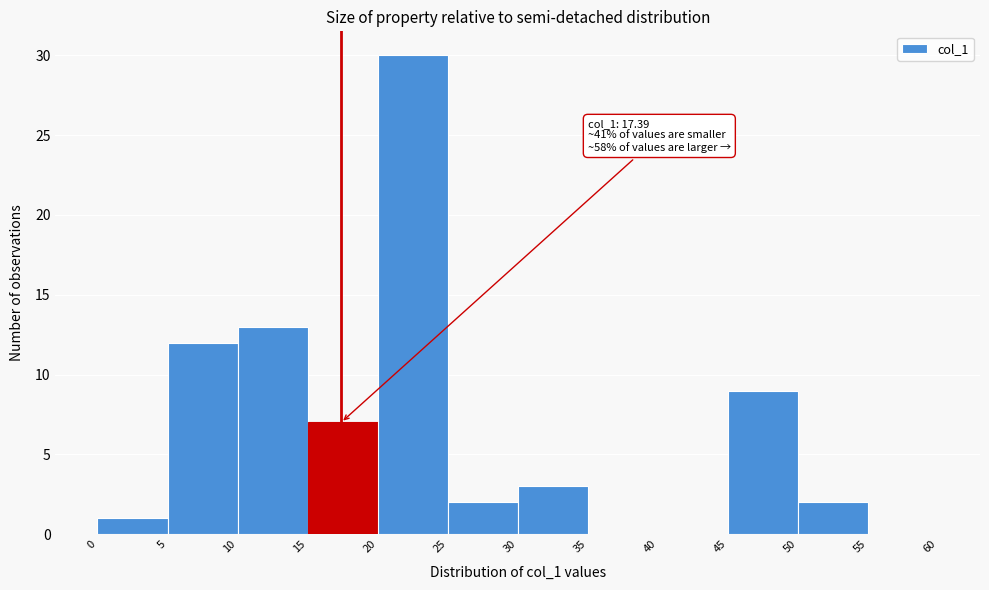

Which range on the x-axis has the tallest bar?

20 to 25